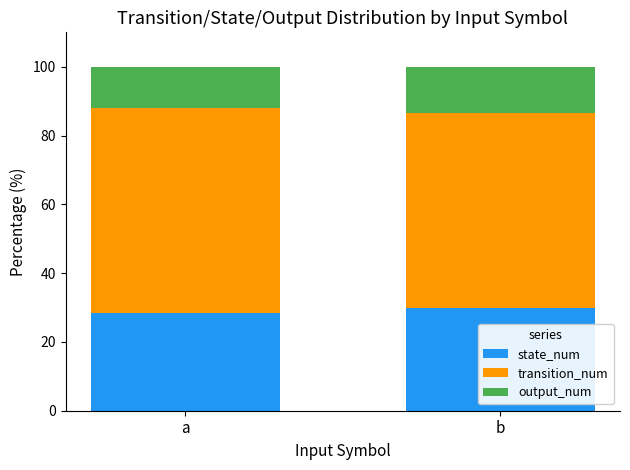

What is the sum of the state_num values at b and a?

58.2